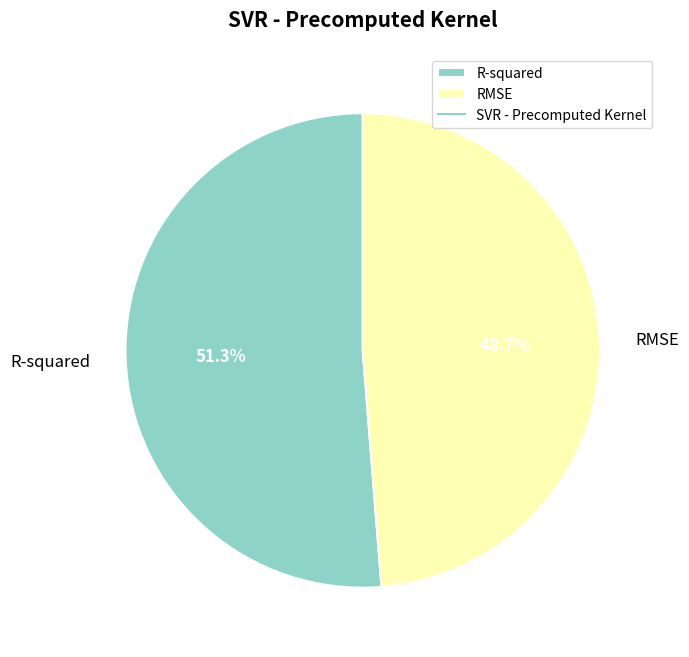

Is it true that RMSE is 49% of the pie?

True